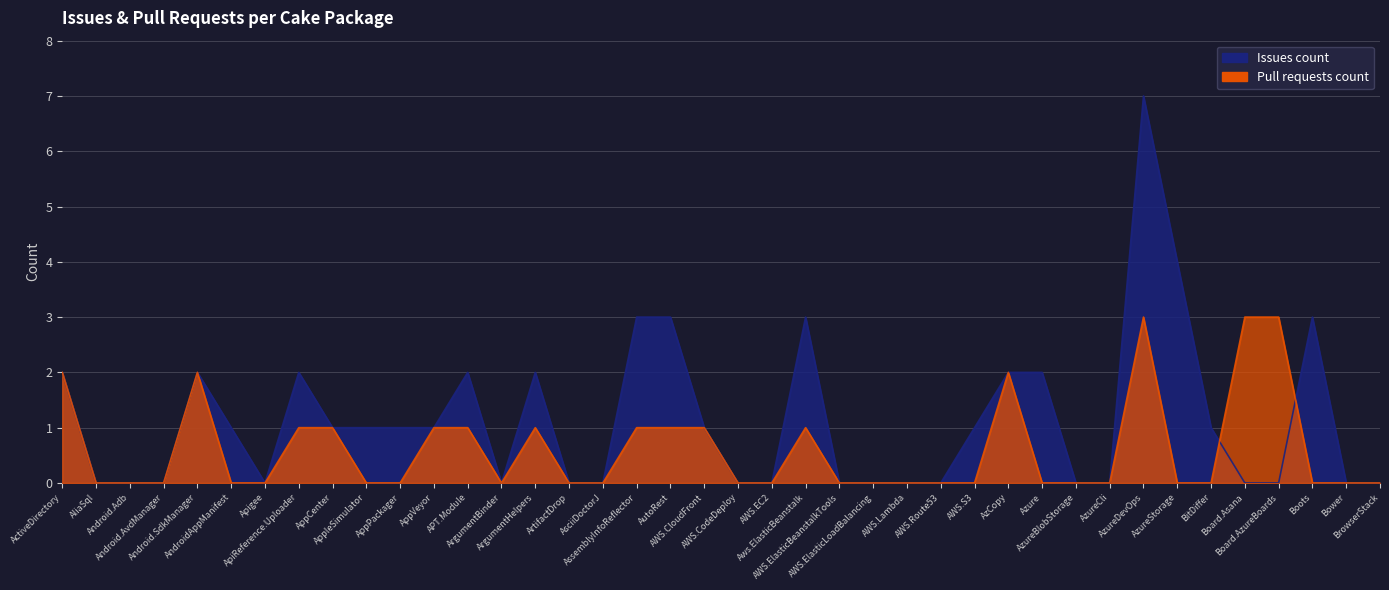

True or false: Pull requests count has a value of 1 at AzureCli.

False